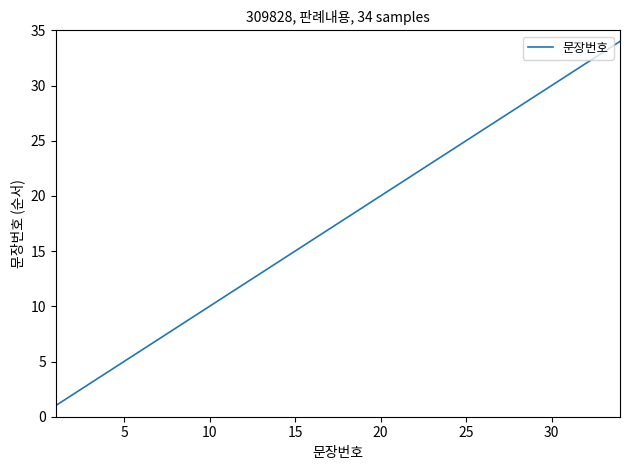

What is the greatest value displayed?

34